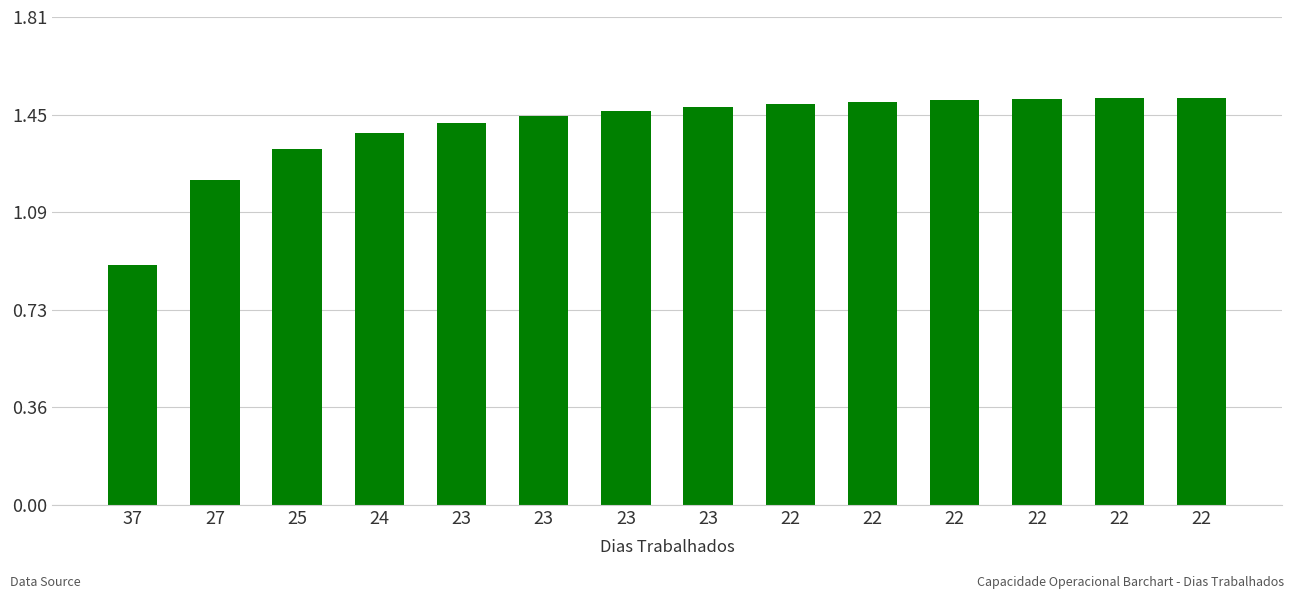

At which label does the data first exceed 1?

27